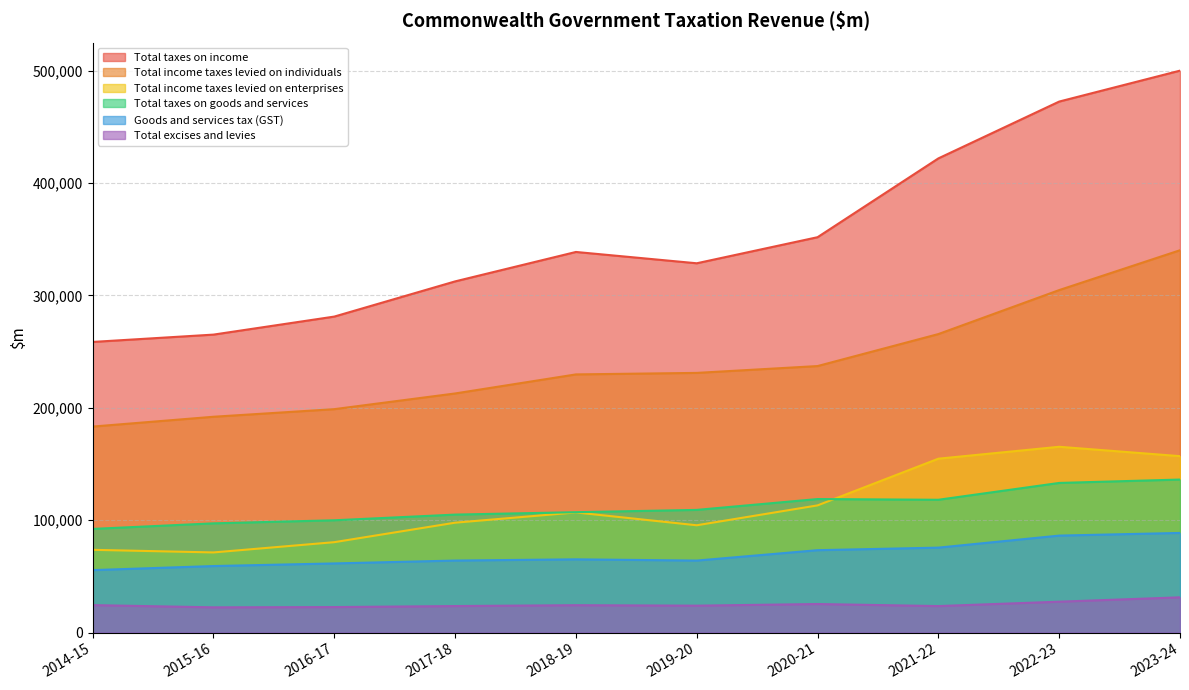

What is the difference between the second highest and second lowest values in the Total taxes on goods and services series?

35964